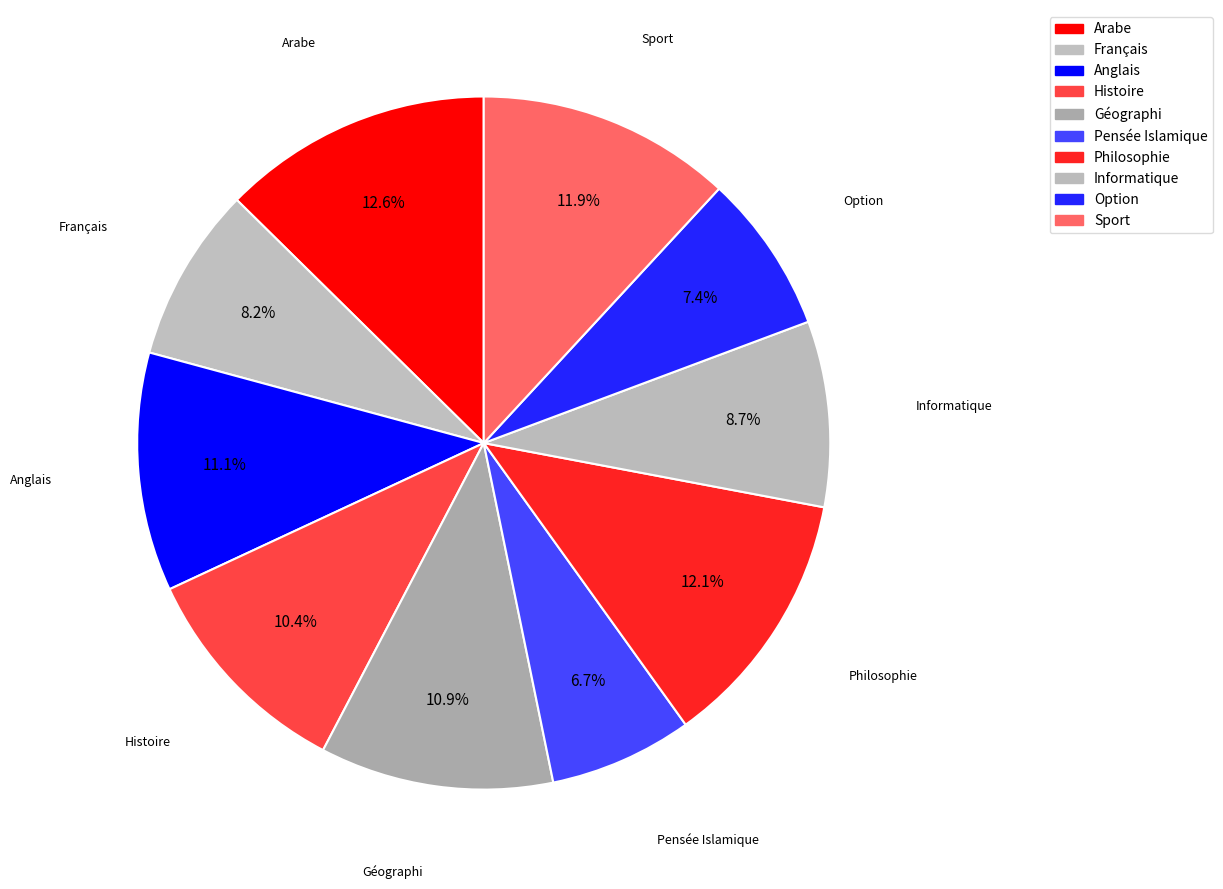

What is the ratio of the value at Géographi to the value at Arabe?

0.9